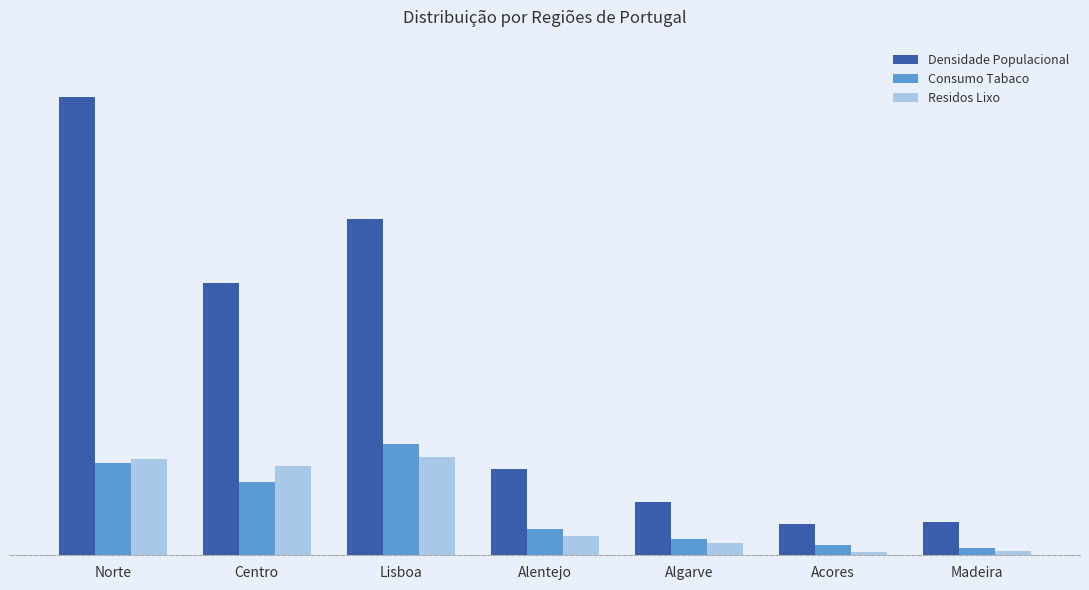

At which category is the sum across all series the highest?

Norte